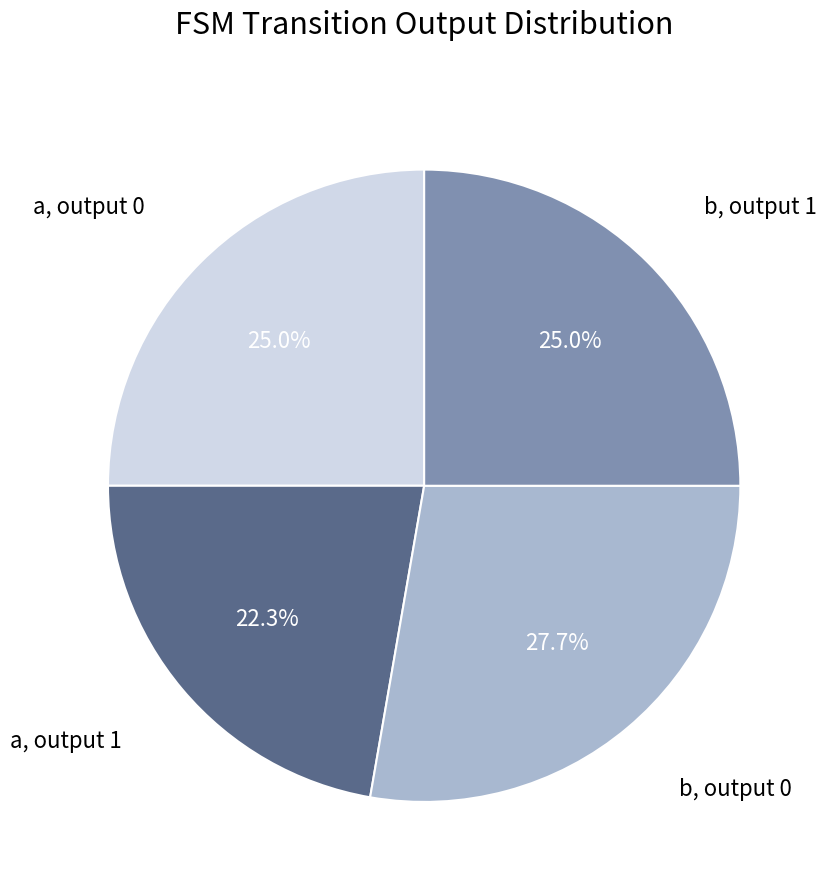

How many slices are in this pie chart?

4